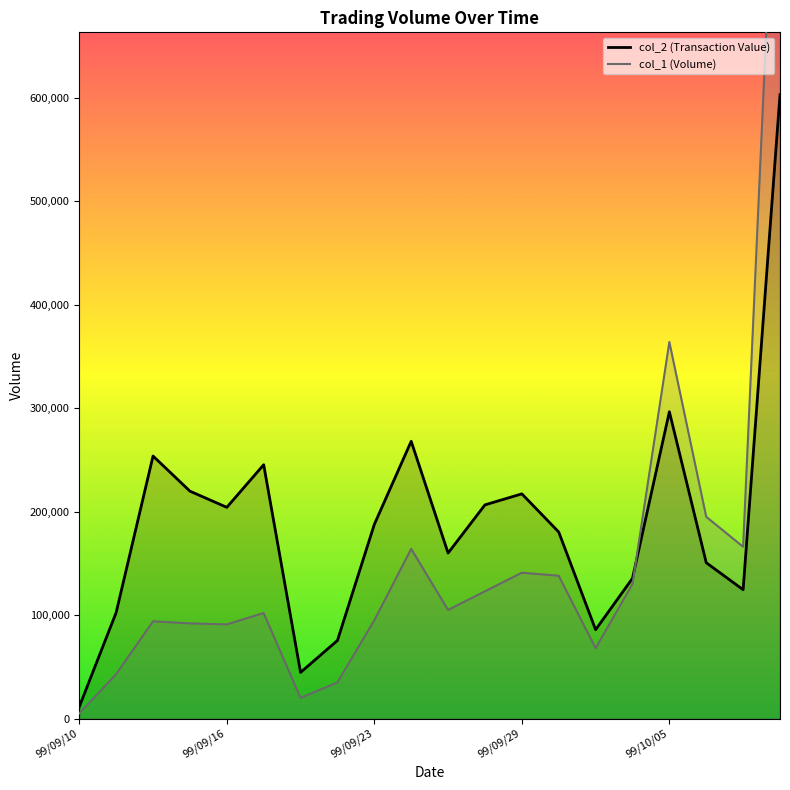

Which series ends up on top after the final intersection of col_1_line and col_2_line?

col_1_line